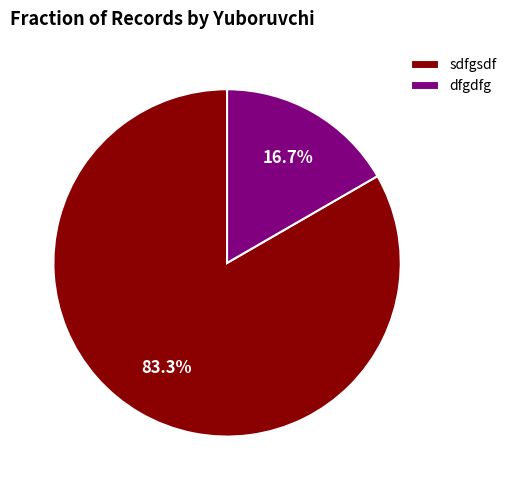

What is the largest slice in the pie chart?

sdfgsdf